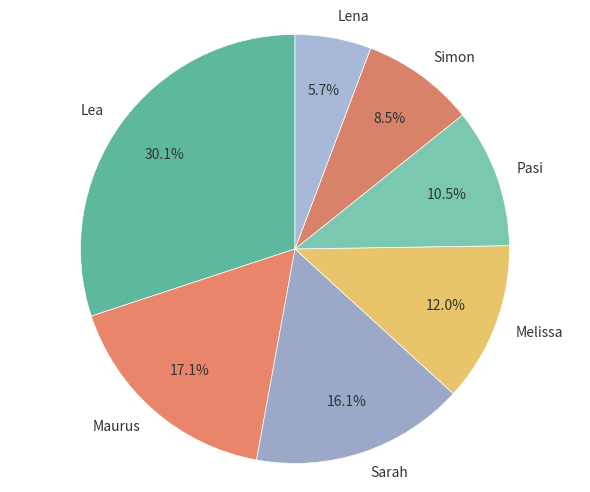

Does any single category account for the majority?

No